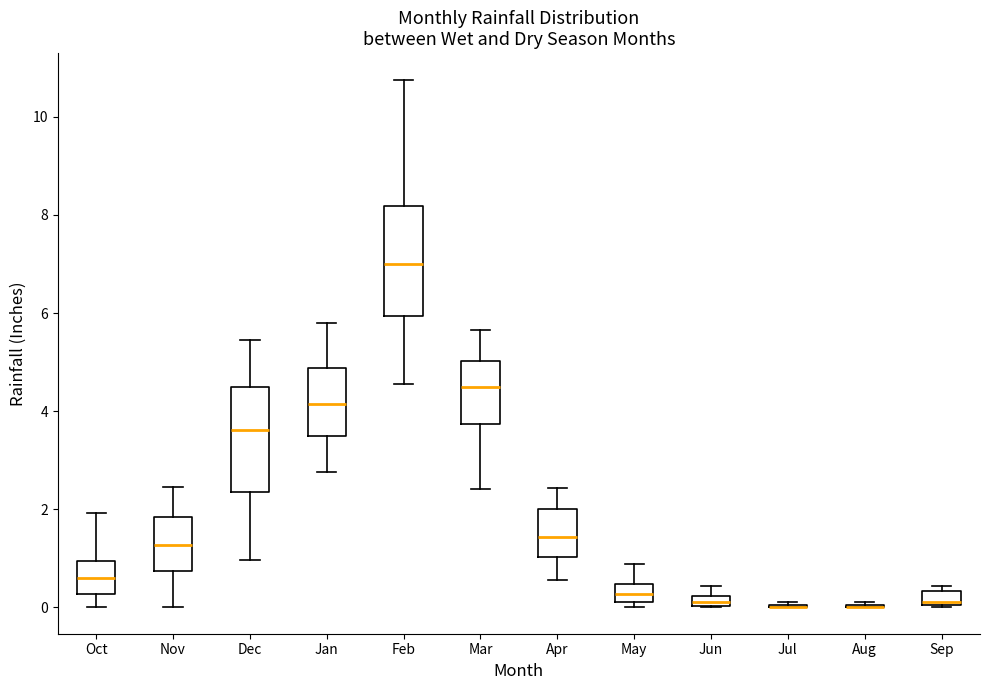

Where is the upper edge of the box for Sep on the y-axis? The values are not printed on the chart, so give them approximately, as read against the axis.

0.4